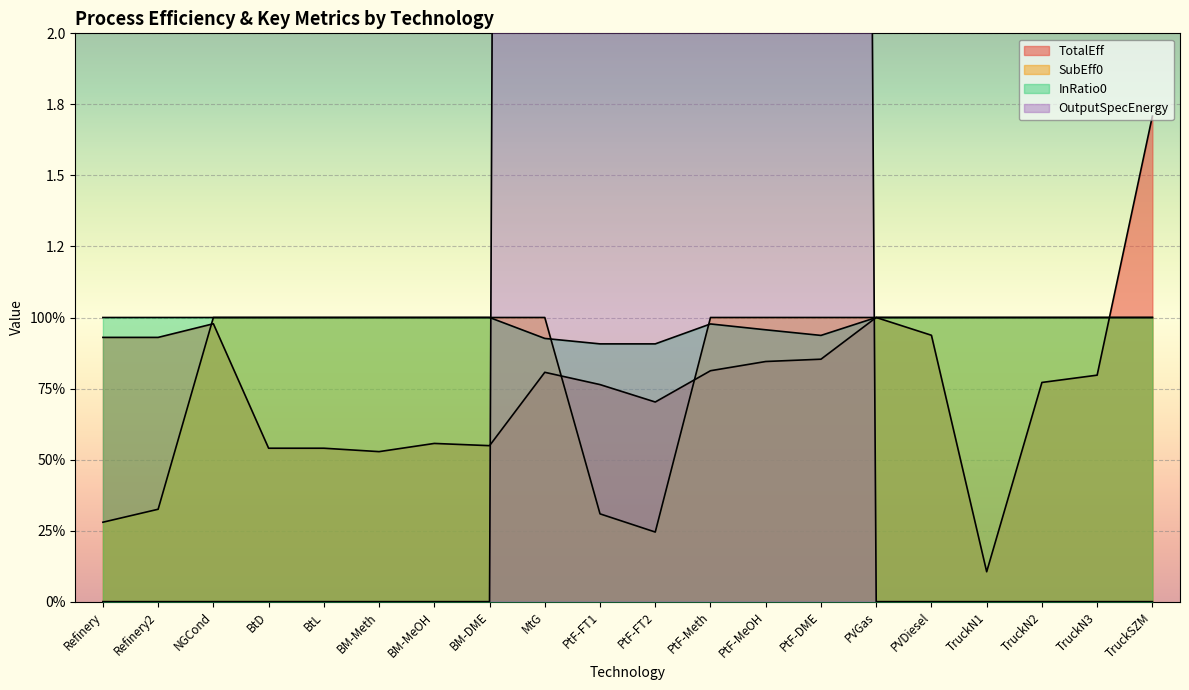

Is it true that TotalEff equals 0.8 at MtG?

True